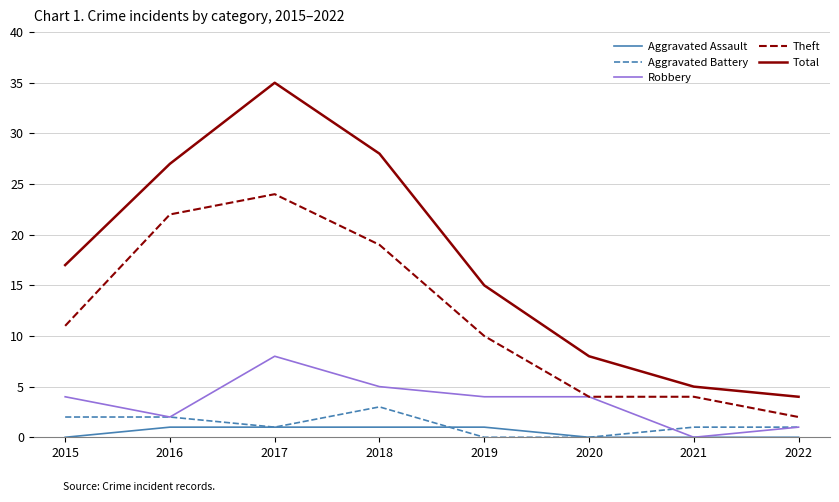

Between 2017 and 2018, which series saw the biggest shift?

Total